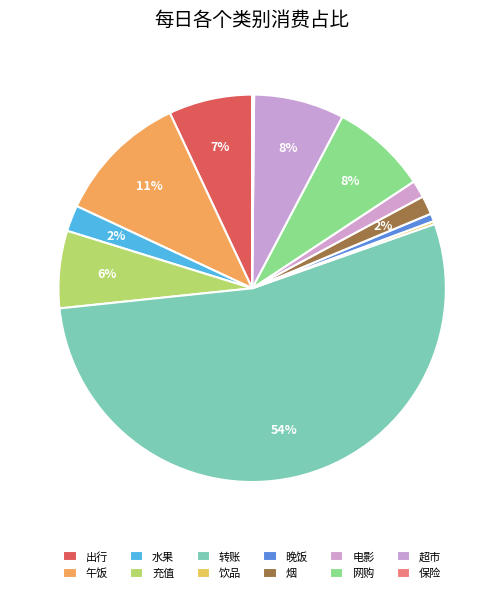

Is the sum of 午饭 and 烟 greater than half?

No